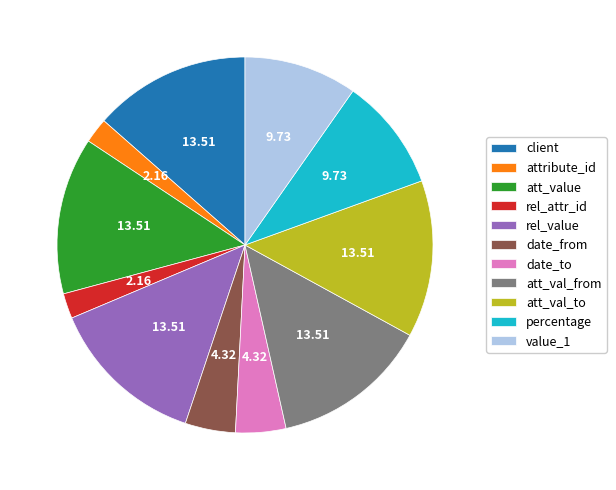

Does any single category account for the majority?

No